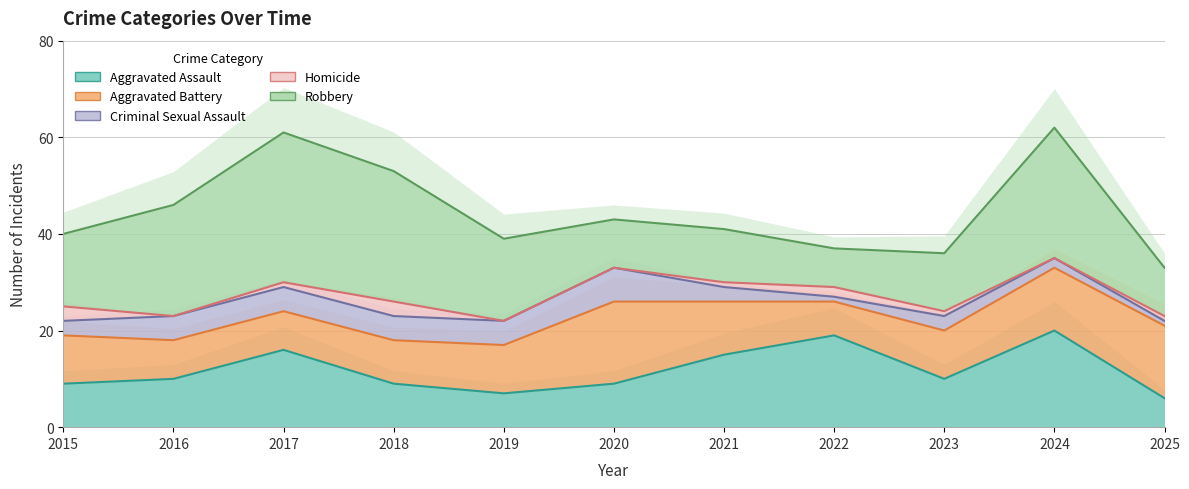

Reading left to right, list all the values displayed in this chart.

Aggravated Assault: 2015=9	2016=10	2017=16	2018=9	2019=7	2020=9	2021=15	2022=19	2023=10	2024=20	2025=6
Aggravated Battery: 2015=10	2016=8	2017=8	2018=9	2019=10	2020=17	2021=11	2022=7	2023=10	2024=13	2025=15
Criminal Sexual Assault: 2015=3	2016=5	2017=5	2018=5	2019=5	2020=7	2021=3	2022=1	2023=3	2024=2	2025=1
Homicide: 2015=3	2016=0	2017=1	2018=3	2019=0	2020=0	2021=1	2022=2	2023=1	2024=0	2025=1
Robbery: 2015=15	2016=23	2017=31	2018=27	2019=17	2020=10	2021=11	2022=8	2023=12	2024=27	2025=10